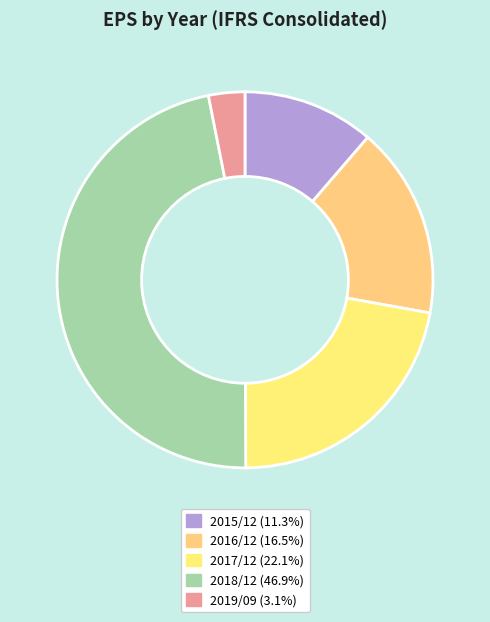

What is the total percentage of 2016/12 and 2019/09?

19.6%